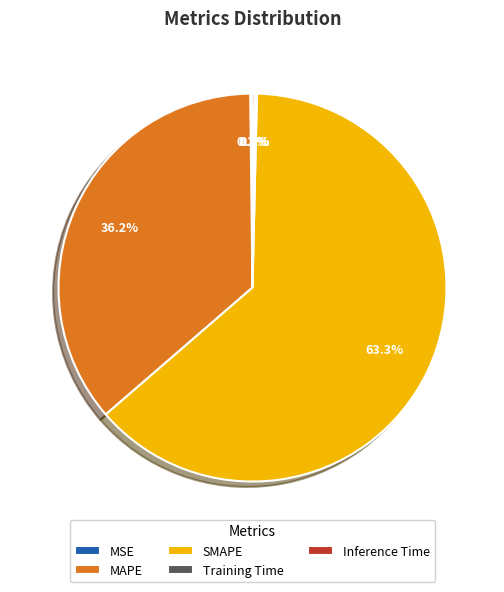

Which category has the biggest portion of the pie?

SMAPE